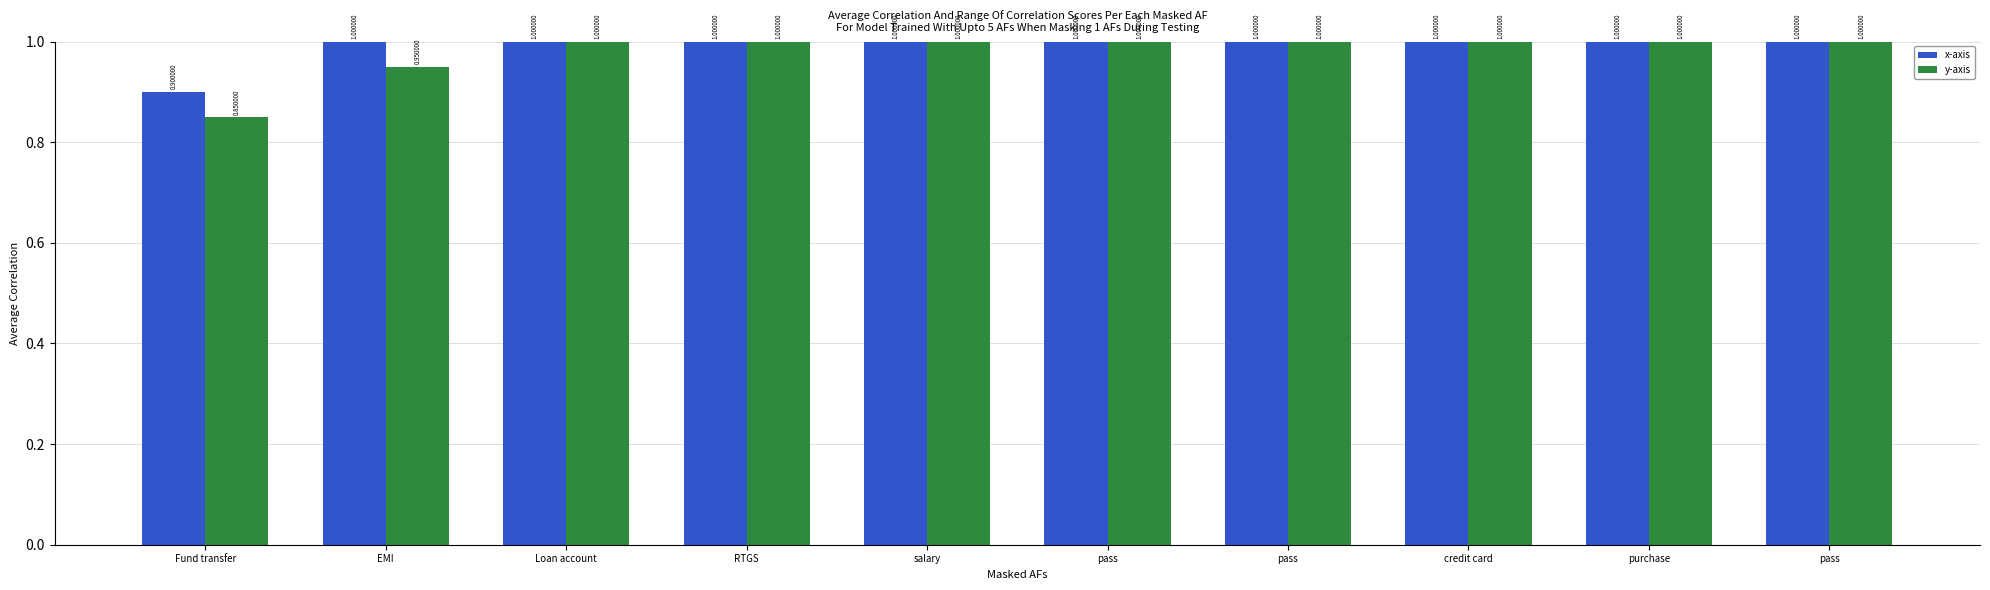

Reading right to left, transcribe all the data shown in this chart.

x-axis: 1.0	1.0	1.0	1.0	1.0	1.0	1.0	1.0	1.0	0.9
y-axis: 1.0	1.0	1.0	1.0	1.0	1.0	1.0	1.0	0.9	0.8